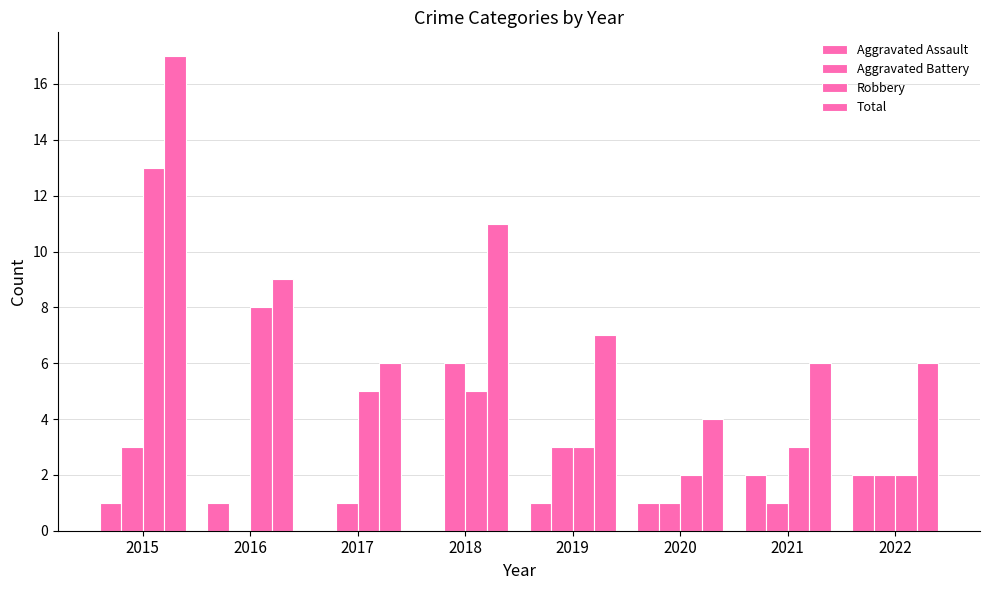

Reading right to left, list all the values displayed in this chart.

Aggravated Assault: 2	2	1	1	0	0	1	1
Aggravated Battery: 2	1	1	3	6	1	0	3
Robbery: 2	3	2	3	5	5	8	13
Total: 6	6	4	7	11	6	9	17